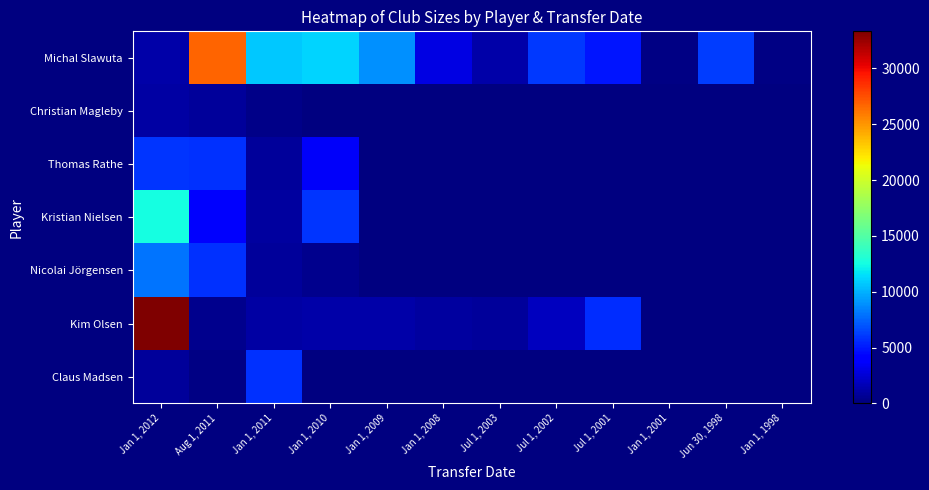

Count the number of data series in this chart.

7